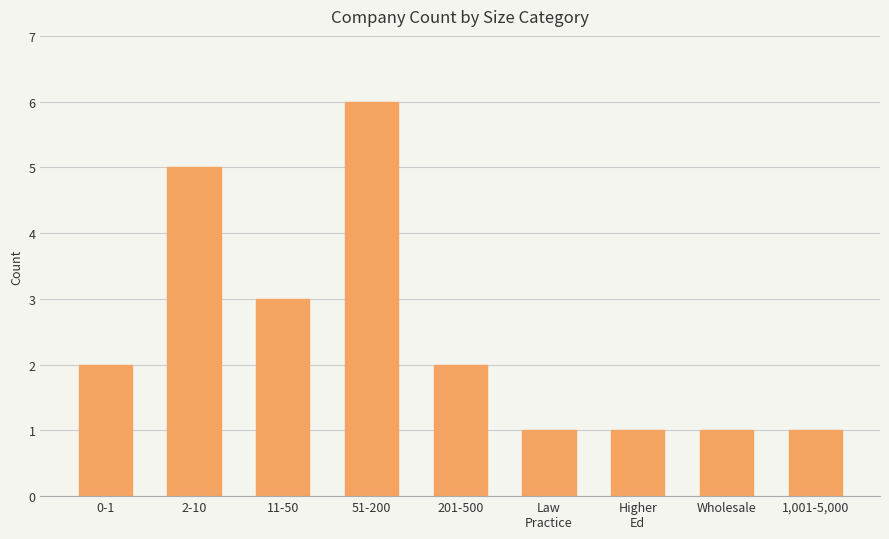

How many bars are there in total?

9